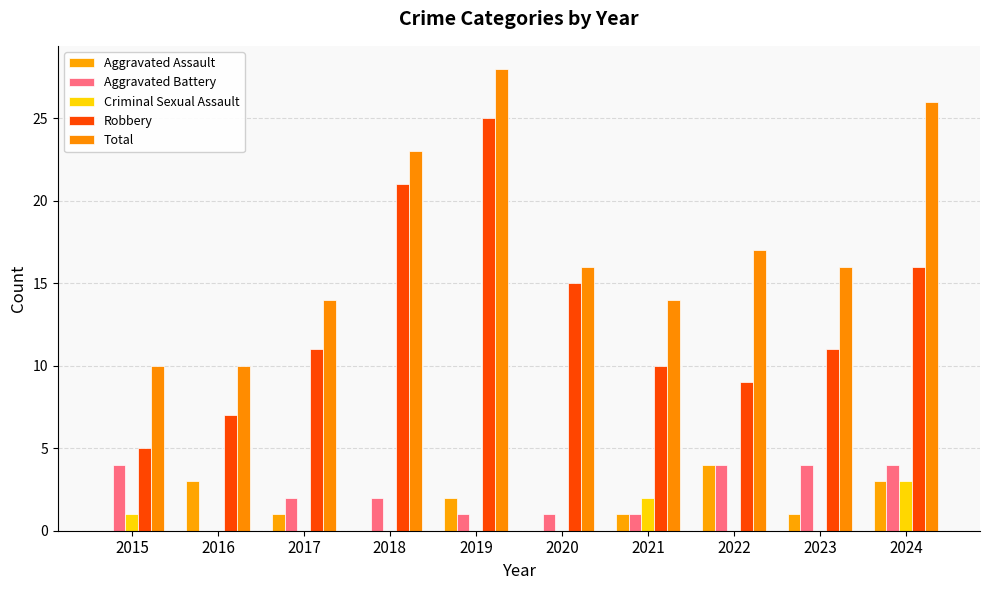

The Robbery series shows 24 at 2020. True or false?

False